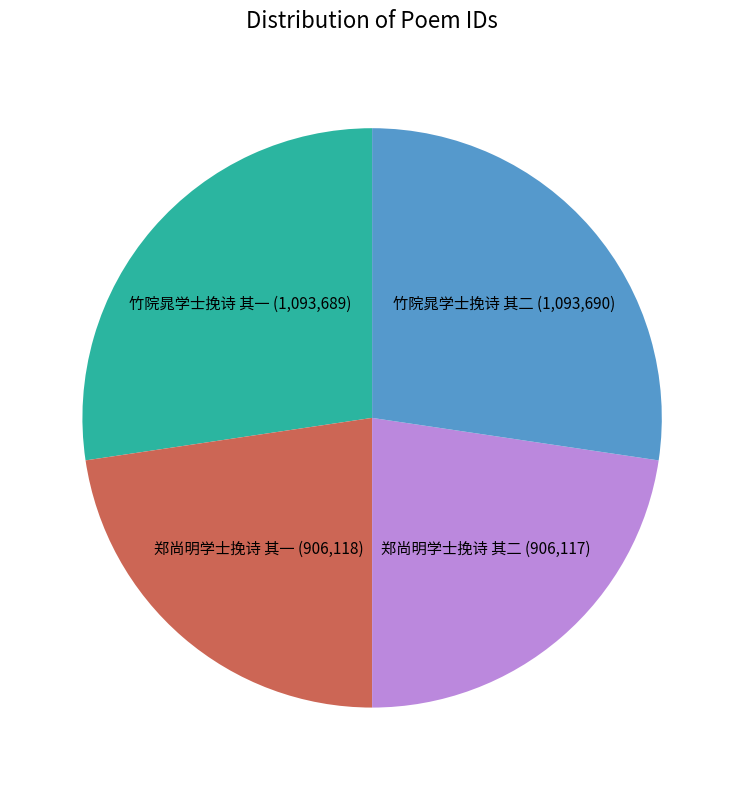

Does 郑尚明学士挽诗 其二 (906,117) represent more than half of the total?

No